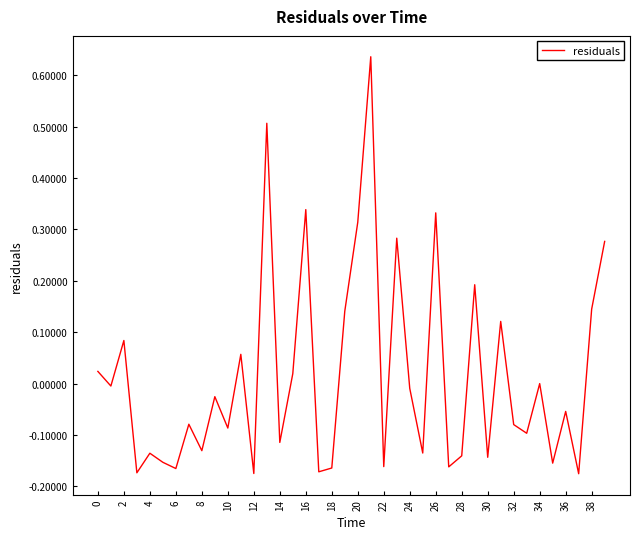

What is the difference between the maximum and minimum values?

0.8